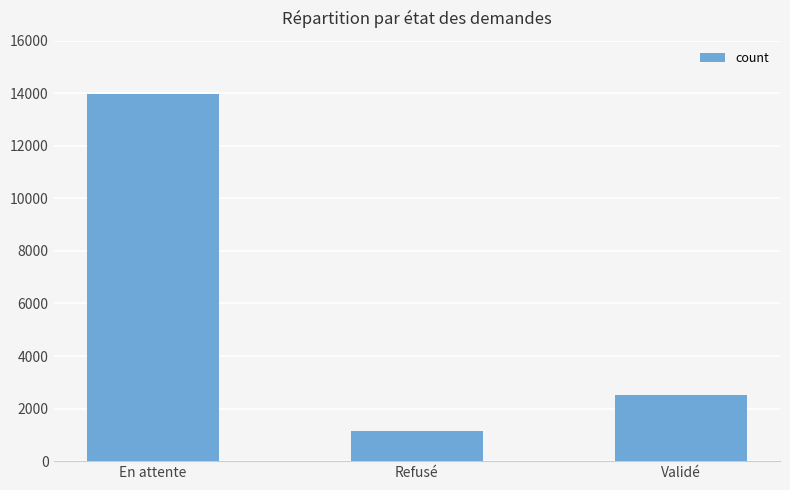

At which label does the data first exceed 2501?

En attente